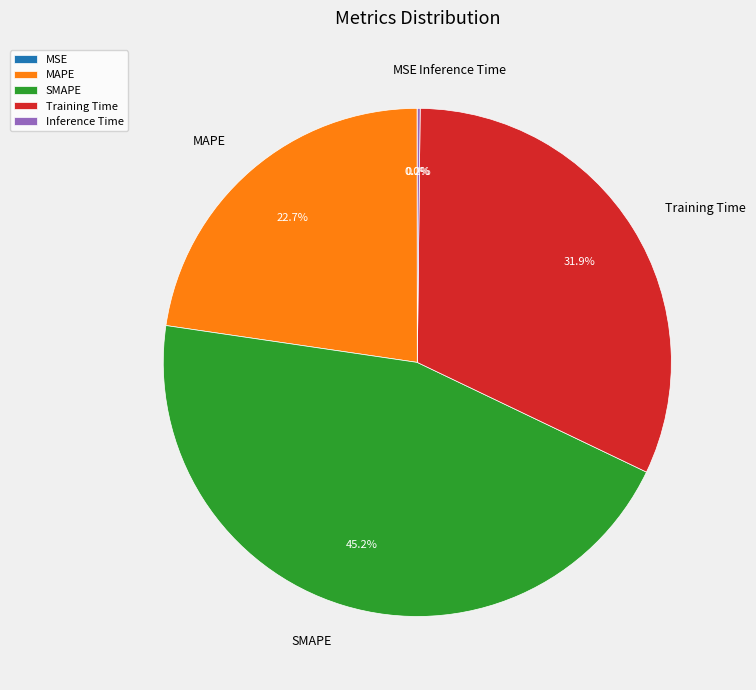

To the nearest percent, what is the difference between the Training Time and MAPE slice percentages?

9%